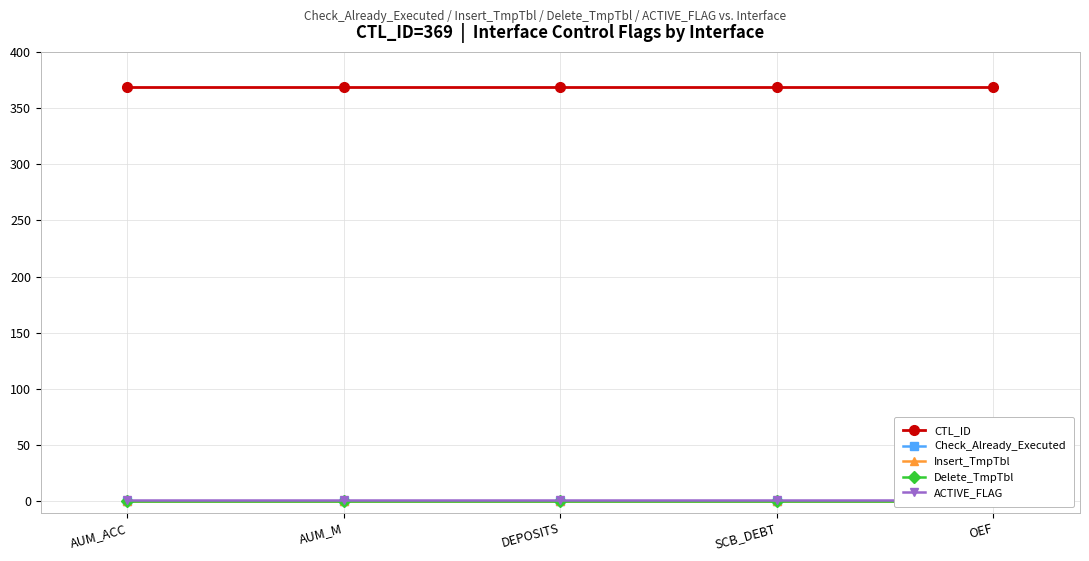

What is the total value across all series at AUM_M?

370